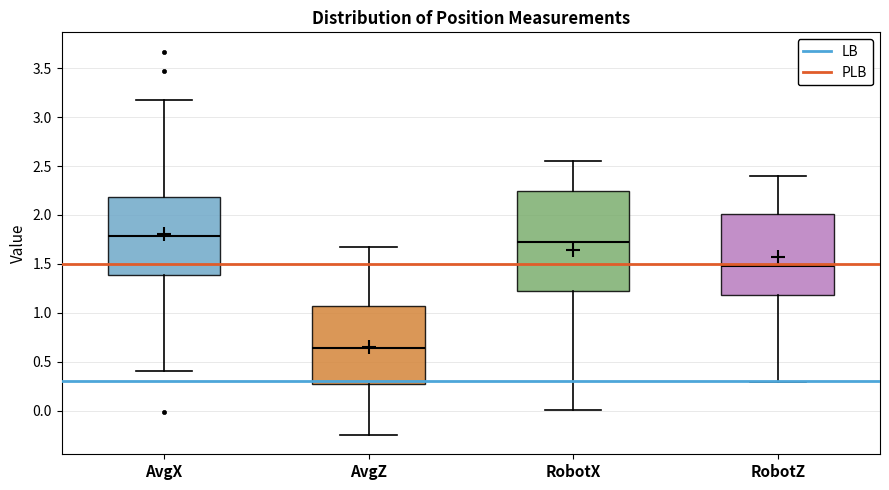

Which box has the lowest median line?

AvgZ